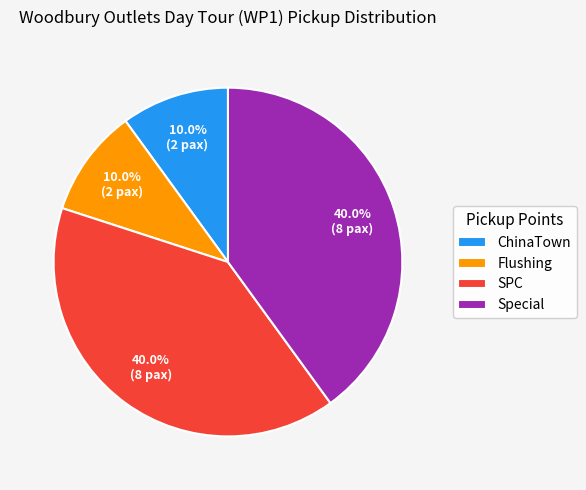

Is the sum of Special and SPC greater than half?

Yes